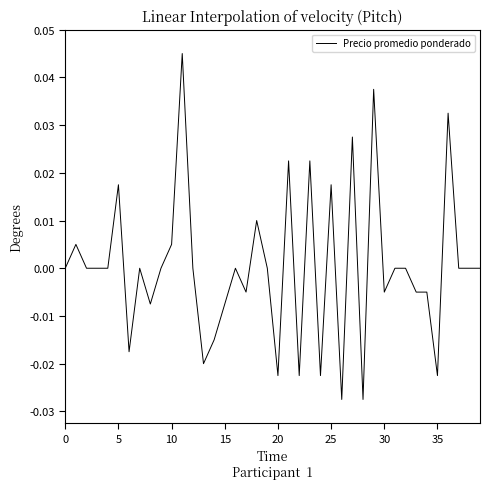

Does the chart display data point markers on the line(s)?

No